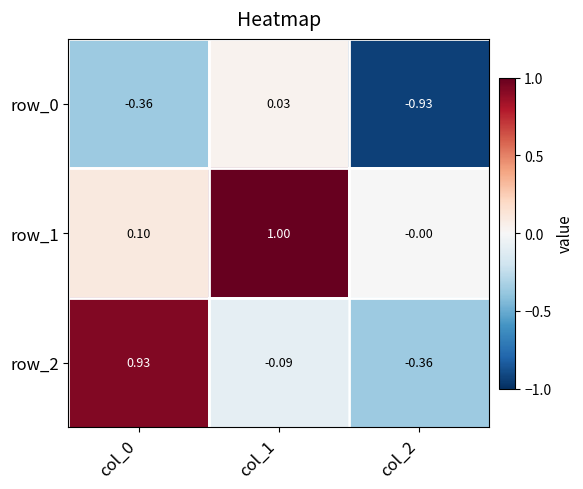

Where is row_1 nearest to the value 0?

col_2